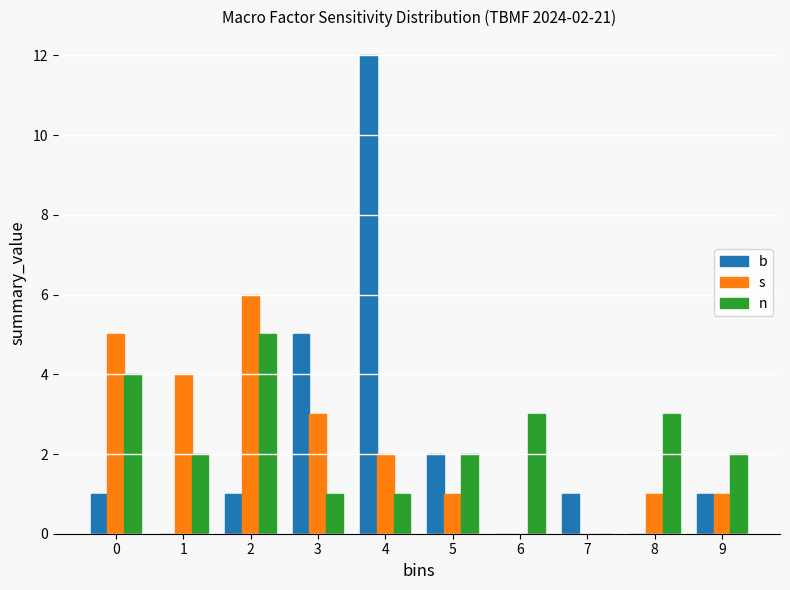

Reading left to right, transcribe all the data shown in this chart.

b: 0=1	1=0	2=1	3=5	4=12	5=2	6=0	7=1	8=0	9=1
s: 0=5	1=4	2=6	3=3	4=2	5=1	6=0	7=0	8=1	9=1
n: 0=4	1=2	2=5	3=1	4=1	5=2	6=3	7=0	8=3	9=2